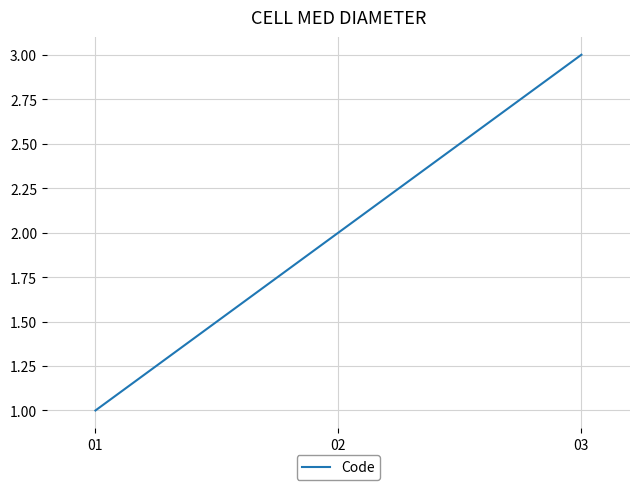

True or false: the data shows 0 at 02.

False